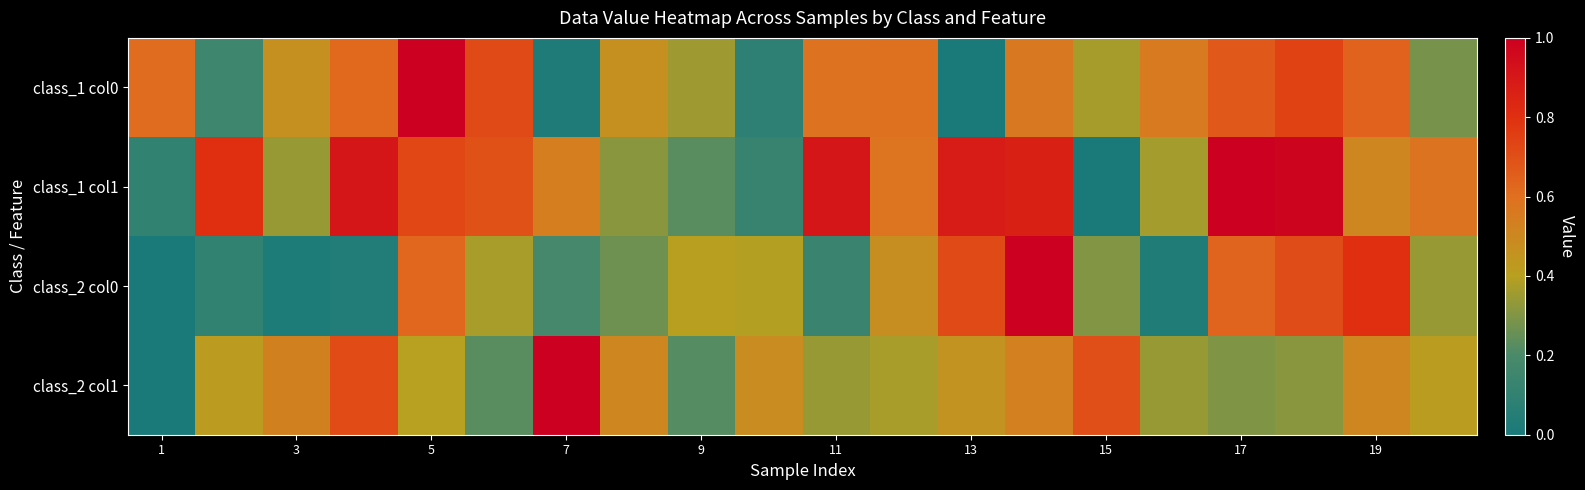

Reading right to left, transcribe all the data shown in this chart.

class_1 col0: 0.3	0.6	0.7	0.7	0.6	0.4	0.6	0.0	0.6	0.6	0.1	0.4	0.5	0.0	0.7	1.0	0.6	0.5	0.2	0.6
class_1 col1: 0.6	0.5	1.0	1.0	0.4	0.0	0.9	0.9	0.6	0.9	0.1	0.2	0.3	0.5	0.7	0.7	0.9	0.3	0.8	0.1
class_2 col0: 0.3	0.8	0.7	0.6	0.0	0.3	1.0	0.7	0.5	0.1	0.4	0.4	0.3	0.2	0.4	0.6	0.0	0.0	0.1	0.0
class_2 col1: 0.4	0.5	0.3	0.3	0.3	0.7	0.5	0.5	0.4	0.3	0.5	0.2	0.5	1.0	0.2	0.4	0.7	0.5	0.4	0.0